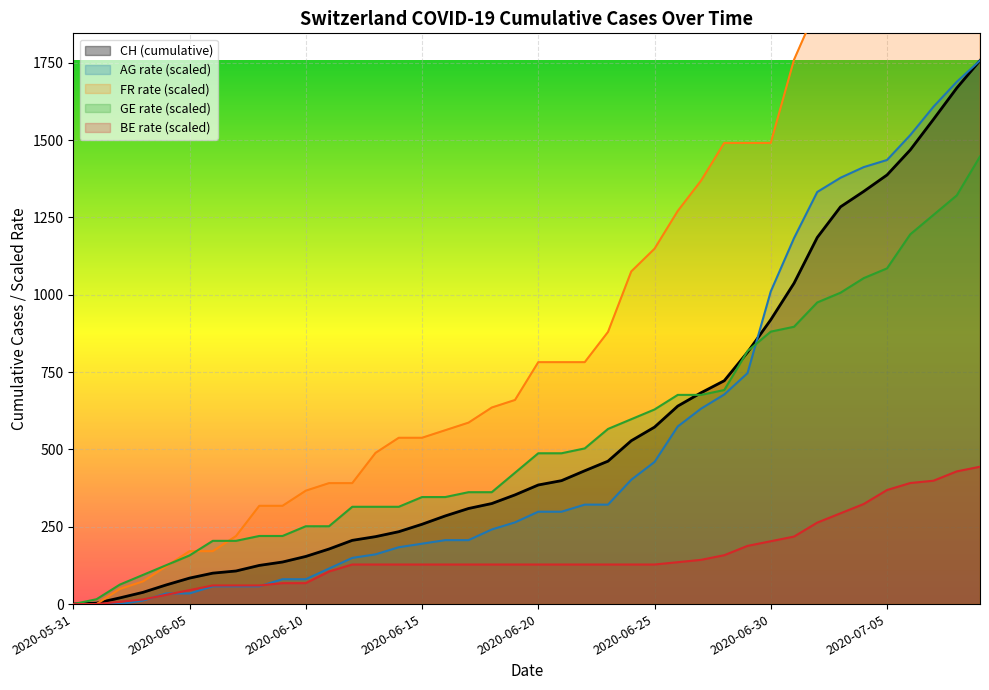

Rank the series by their maximum value, from lowest to highest.

BE_pc, GE_pc, CH, AG_pc, FR_pc